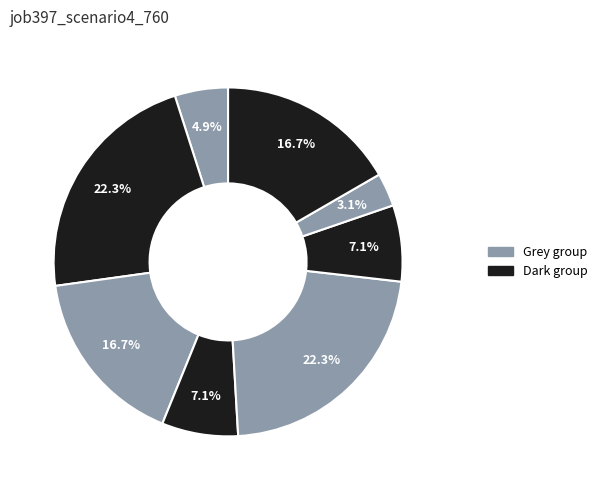

How many segments does this pie chart have?

8